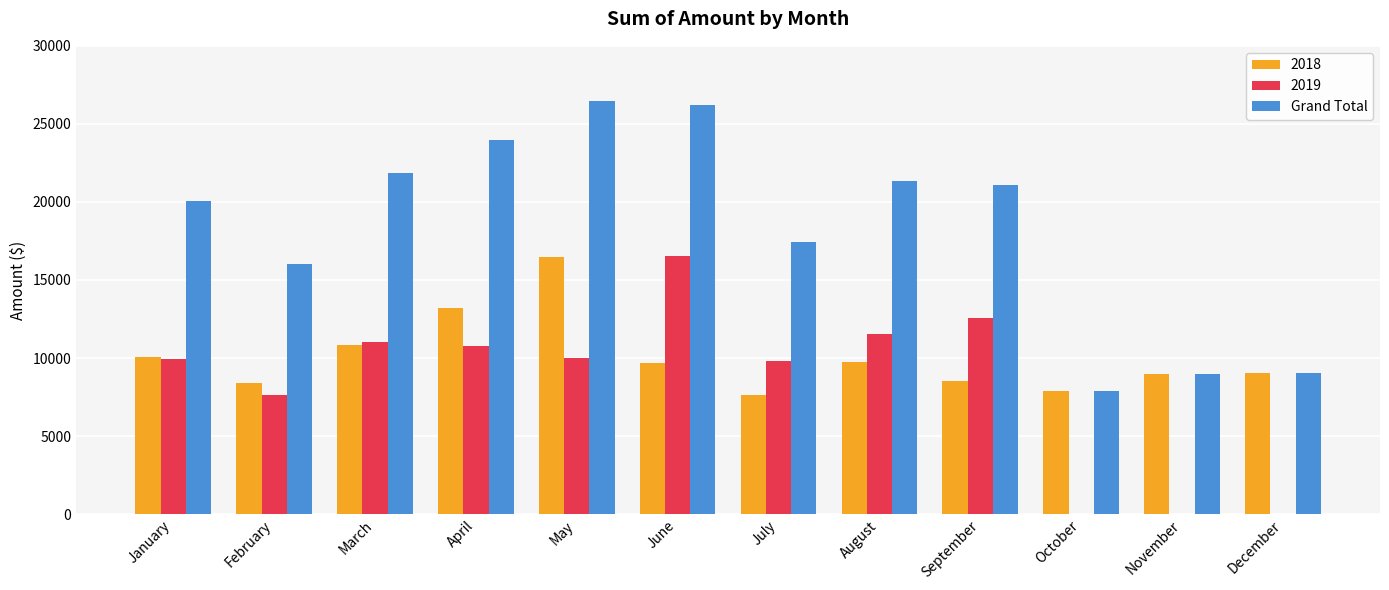

Count the number of data series in this chart.

3